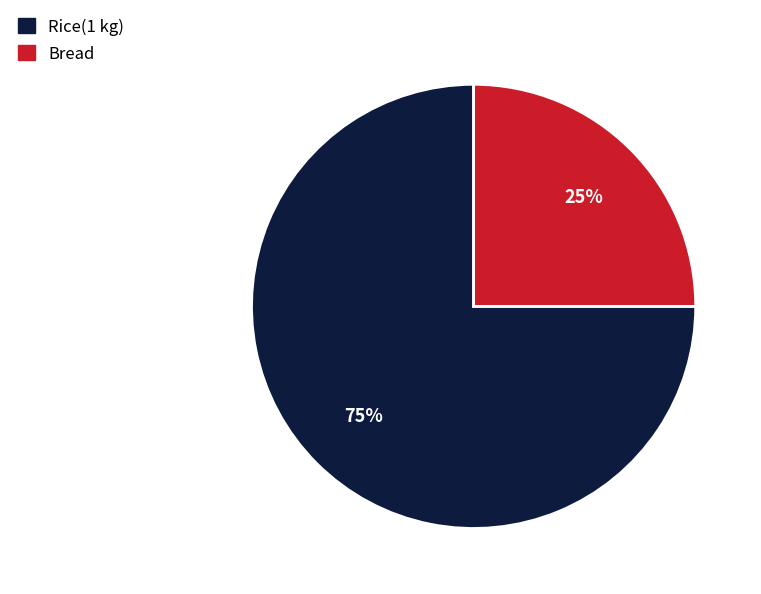

Which category has the smallest portion of the pie?

Bread